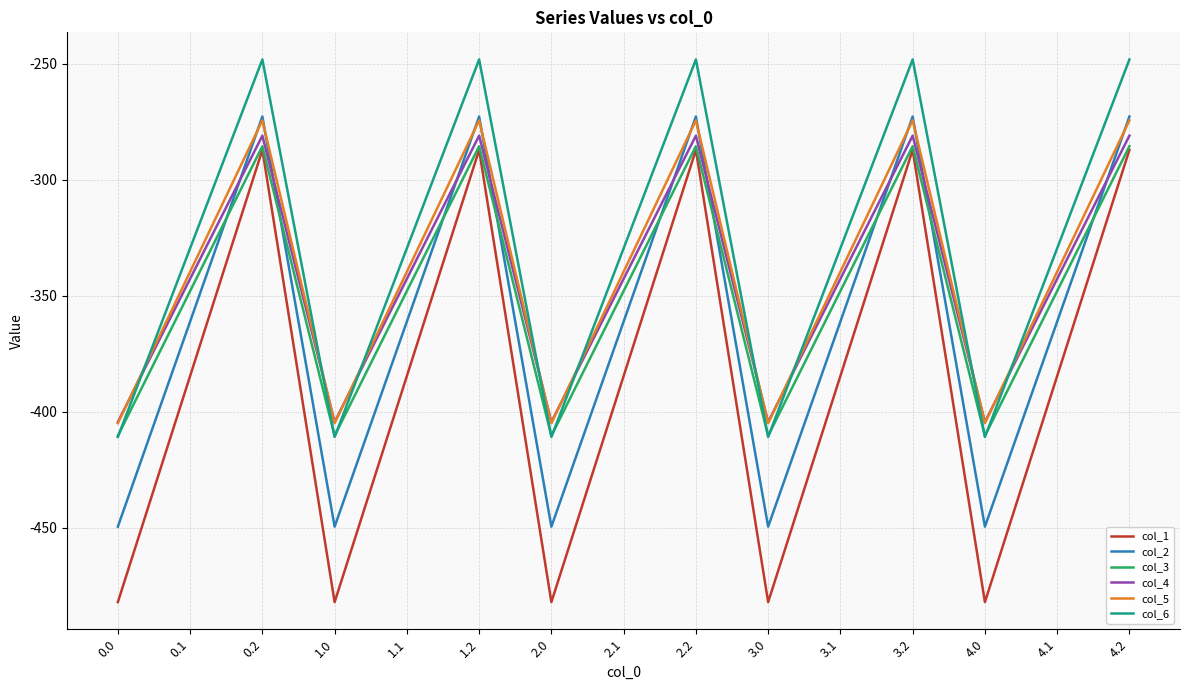

How many distinct data groups are displayed?

6